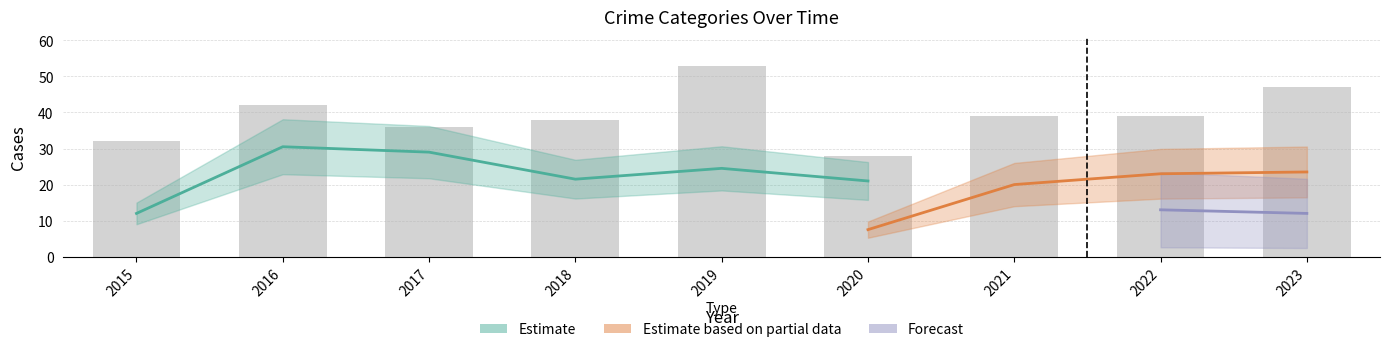

What is the minimum value shown in the chart?

28